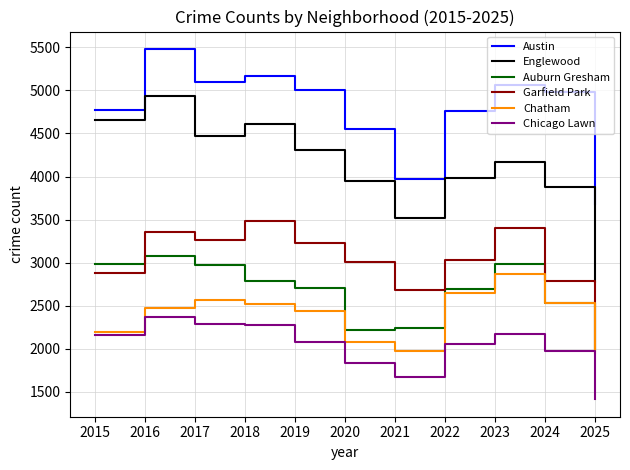

What are all the series names shown in the legend?

Austin, Englewood, Auburn Gresham, Garfield Park, Chatham, Chicago Lawn